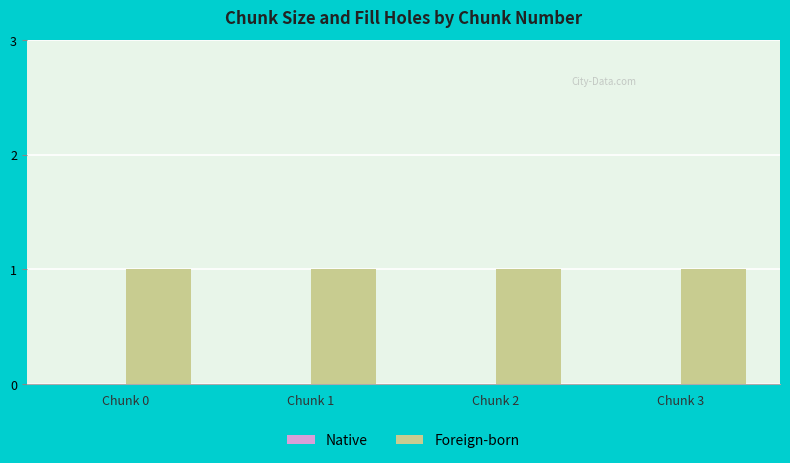

What is the value of the Foreign-born bar at the 2nd from the left?

1